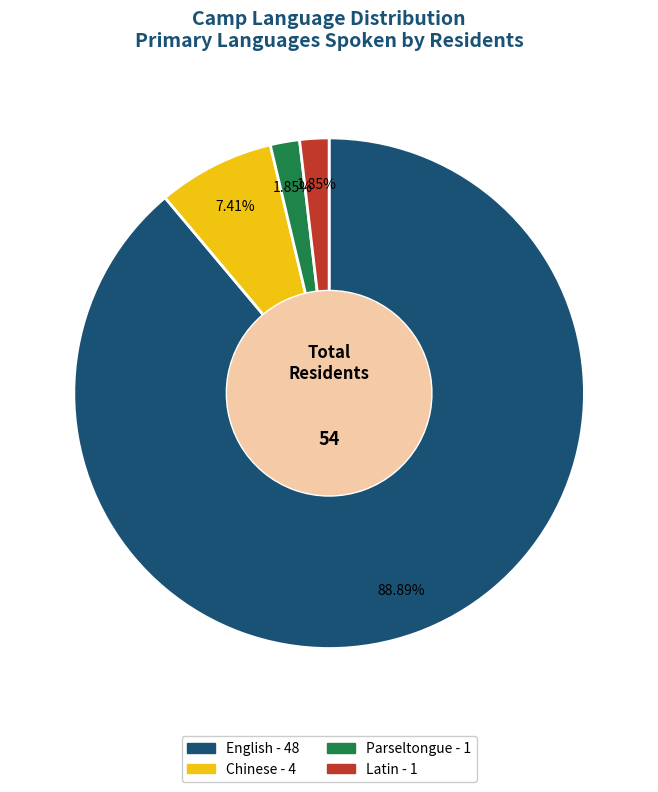

What is the largest slice in the pie chart?

English